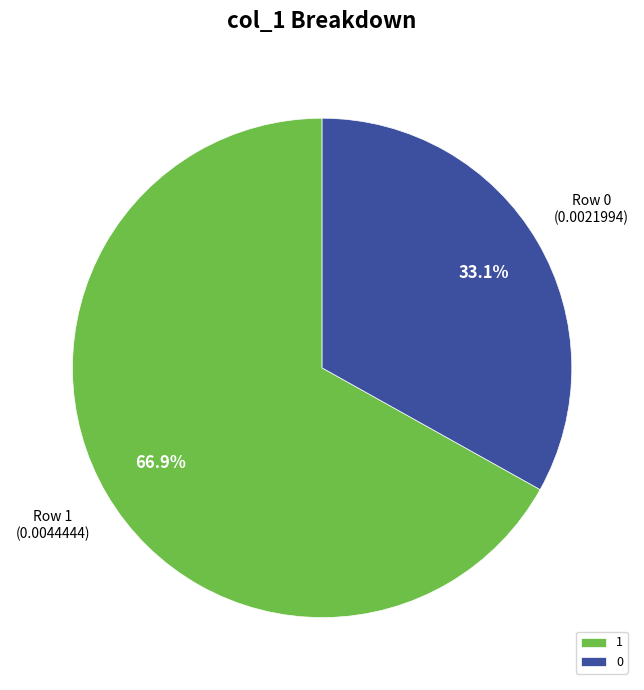

Which category accounts for the majority?

1